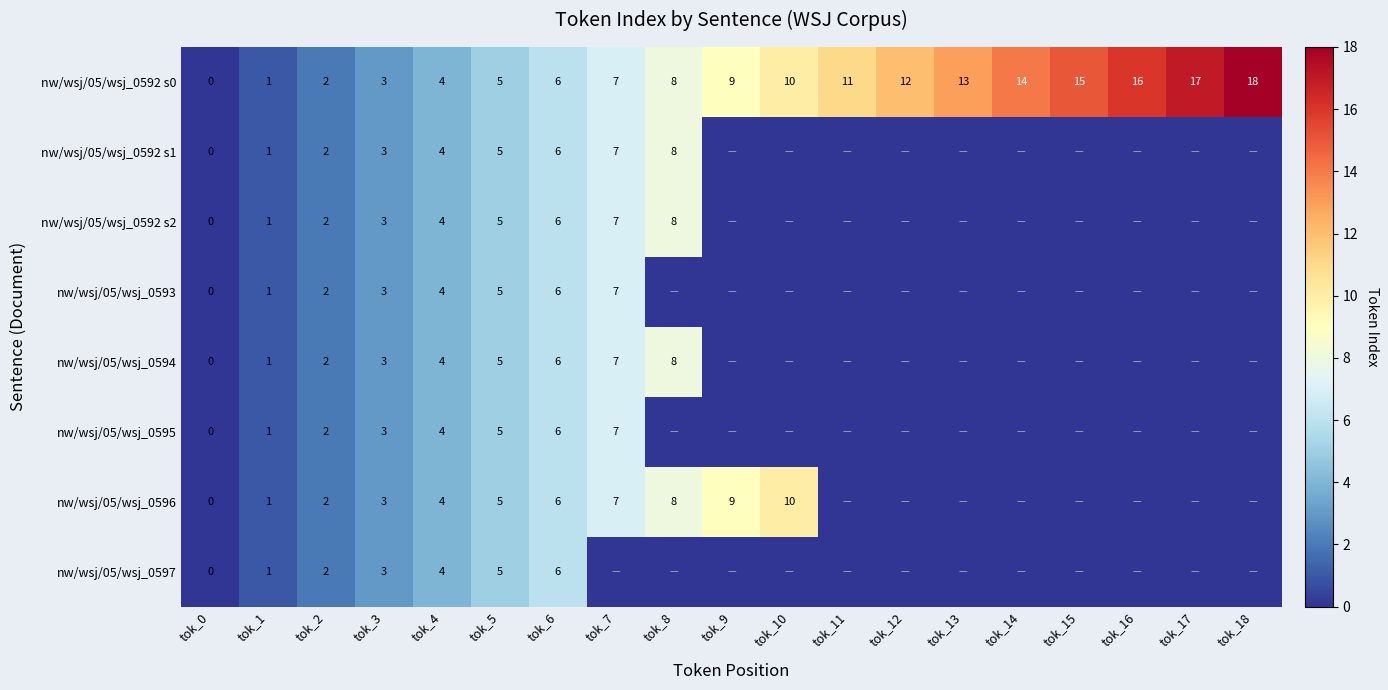

At how many categories does at least one series exceed 14?

4